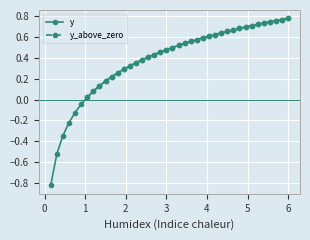

How many data points in y are less than 0?

6